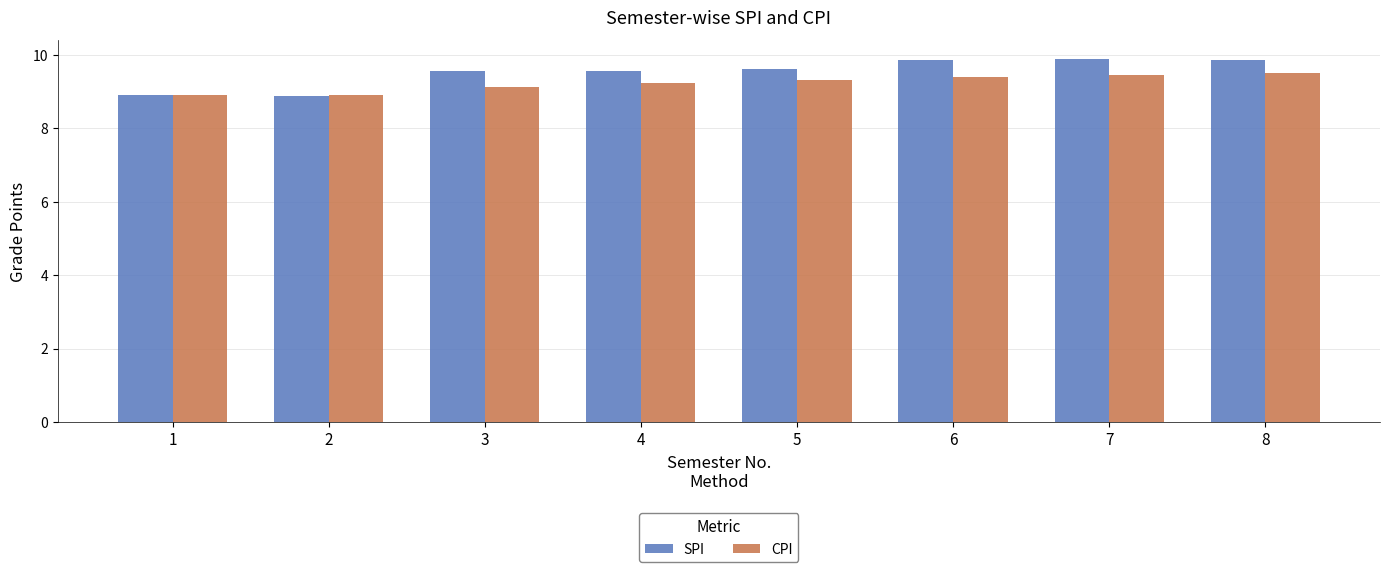

List the series in order of their overall mean, lowest first.

CPI, SPI